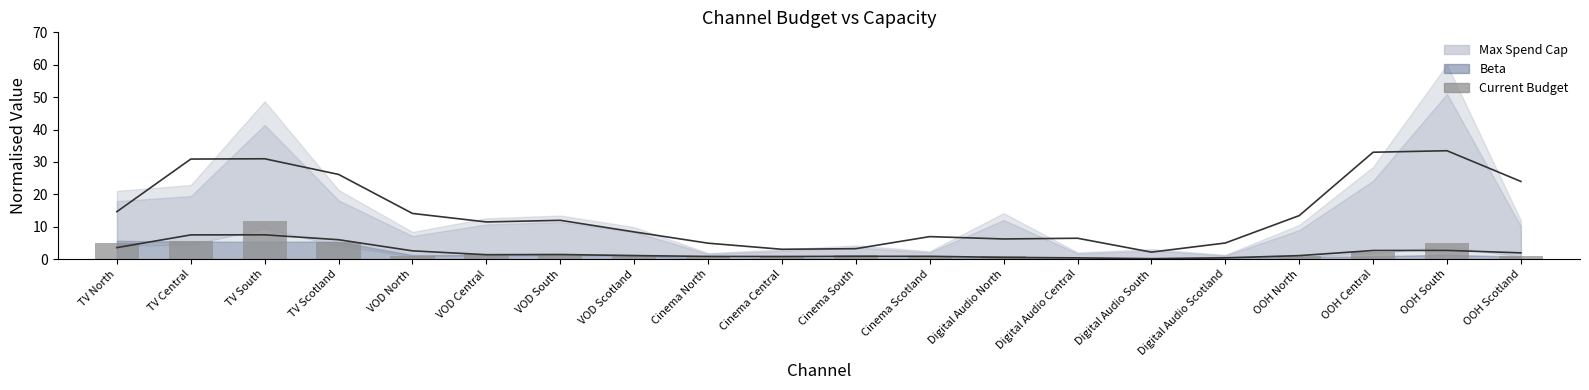

Which label corresponds to the smallest value in the chart?

Digital Audio Scotland